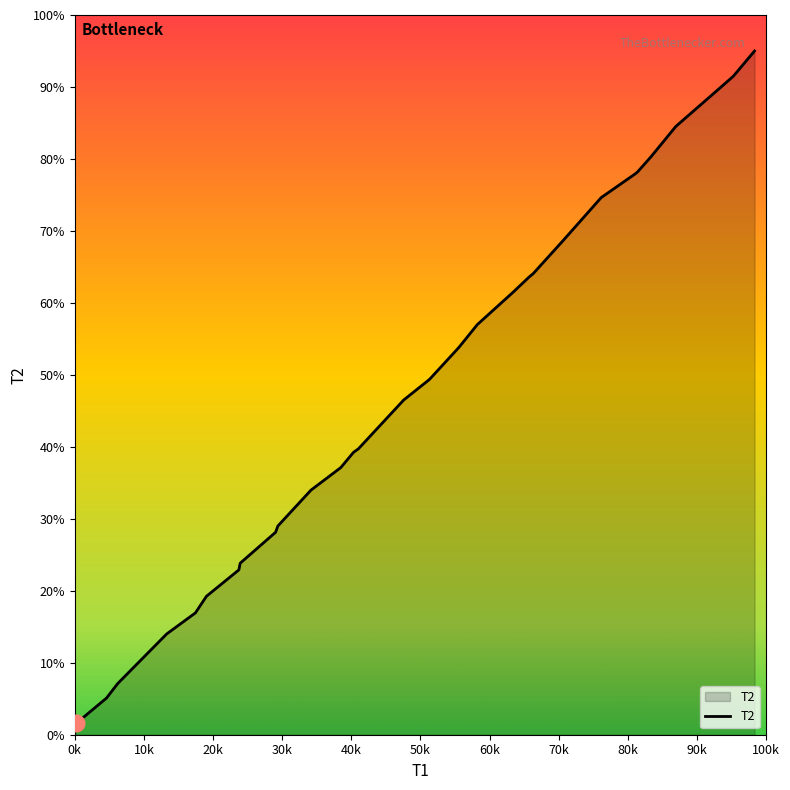

What is the maximum value shown in the chart?

95.0